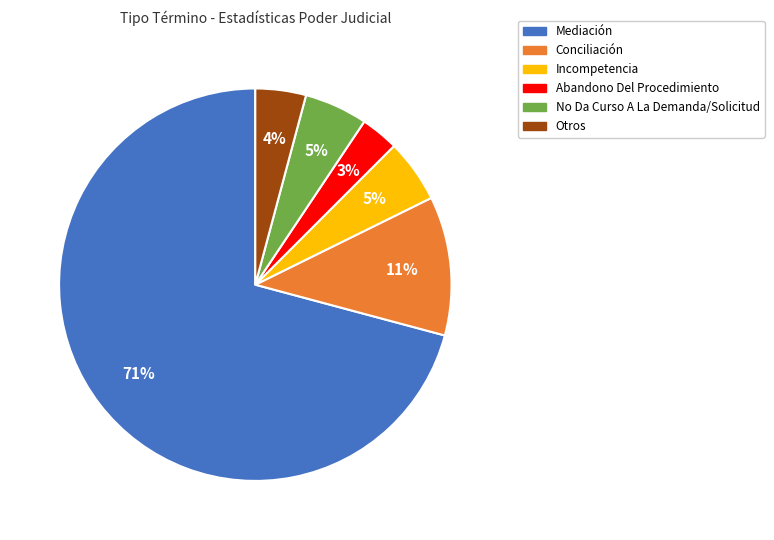

Between Otros and Conciliación, which is larger?

Conciliación